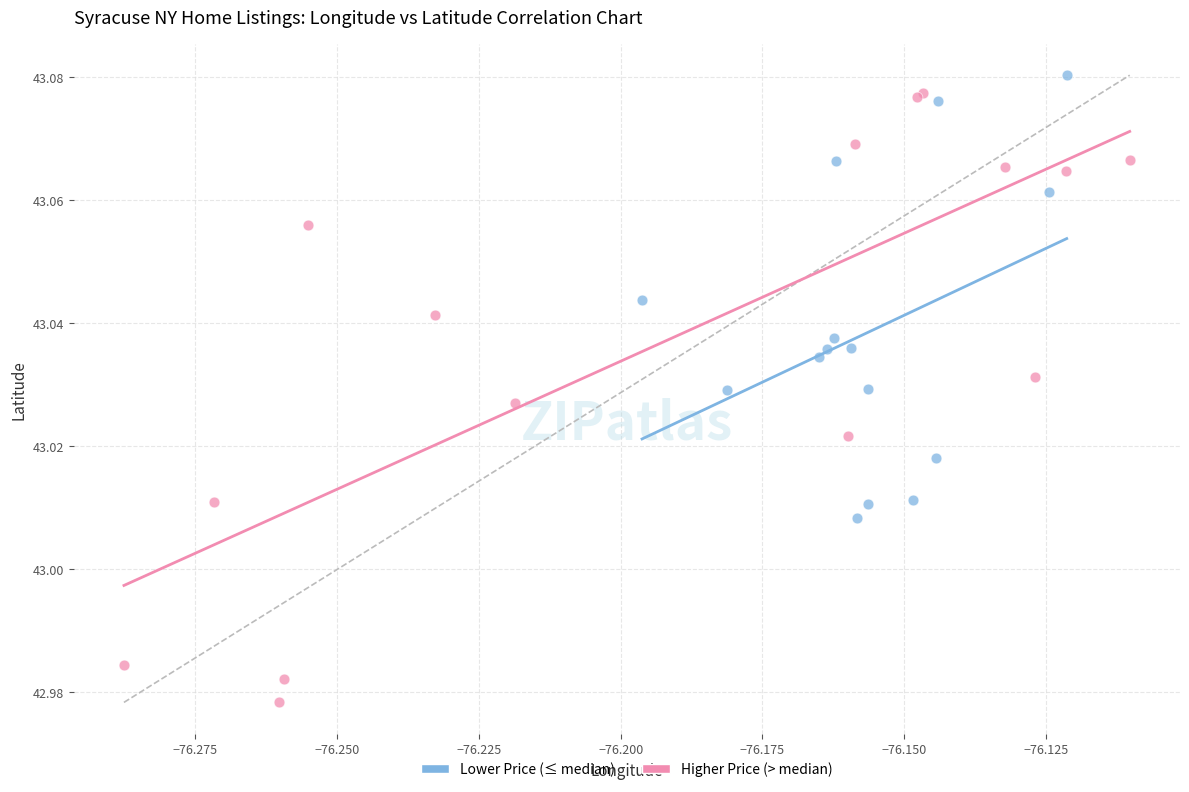

Which series has the largest Y range (max minus min)?

Higher Price (> median)